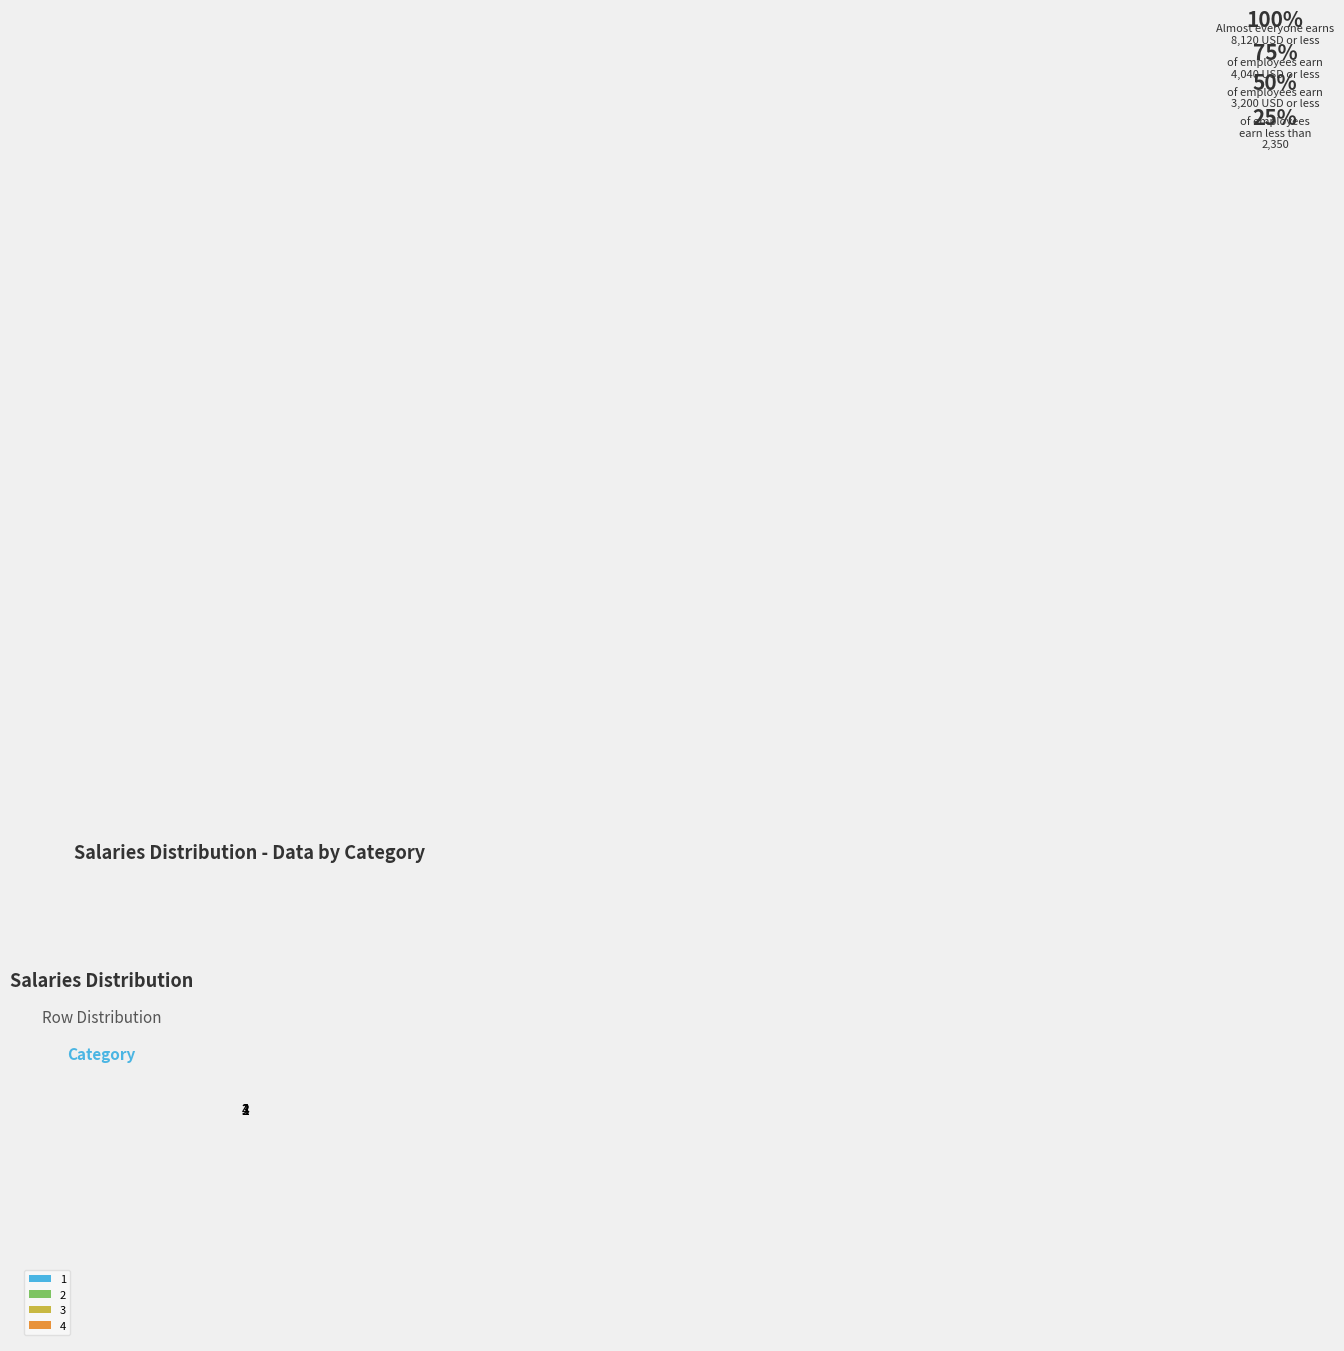

The 3 slice represents 22% of the pie. True or false?

True